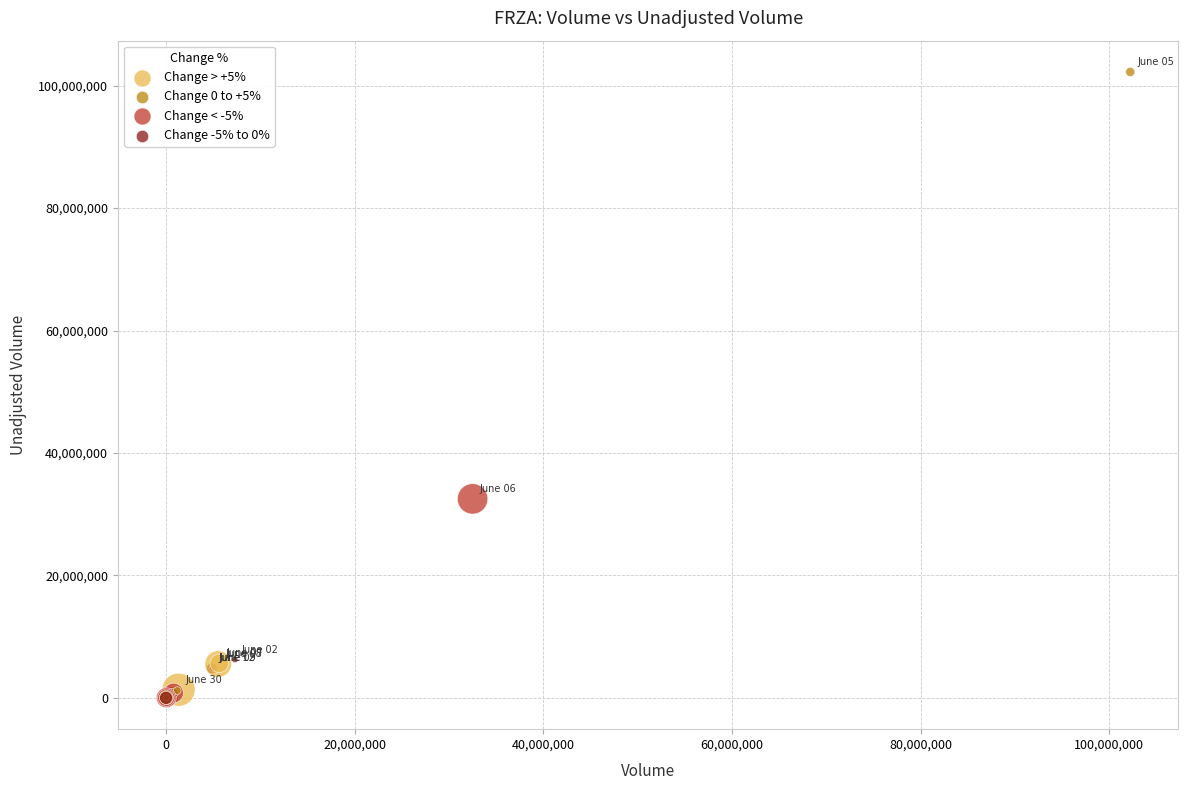

What Y value in the scatter plot is closest to 51119950?

32511200